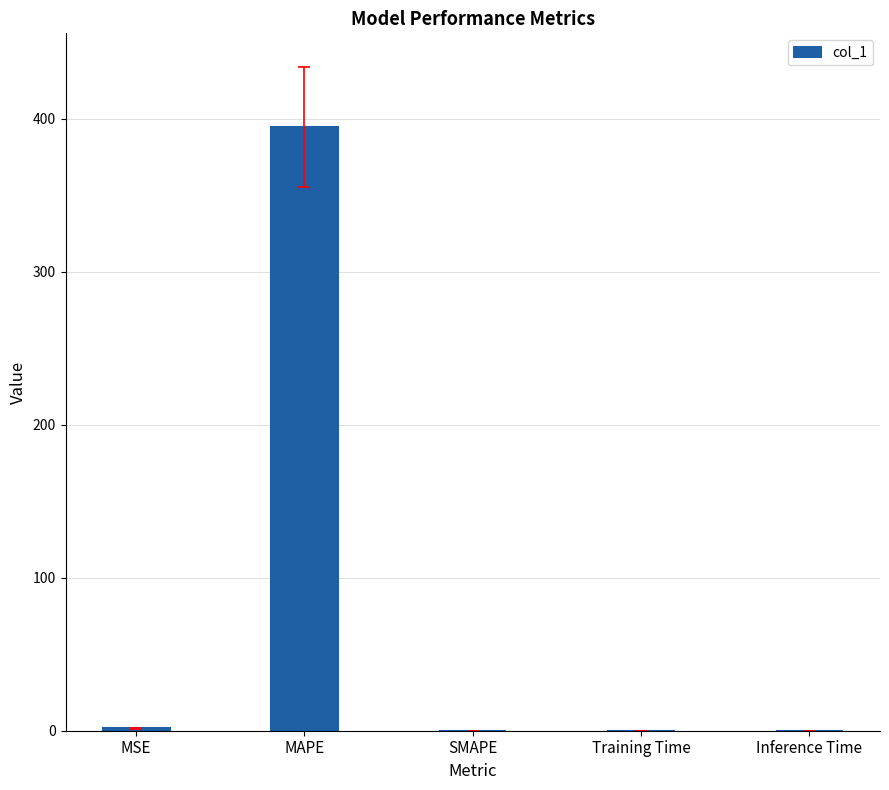

What is the greatest value displayed?

394.7